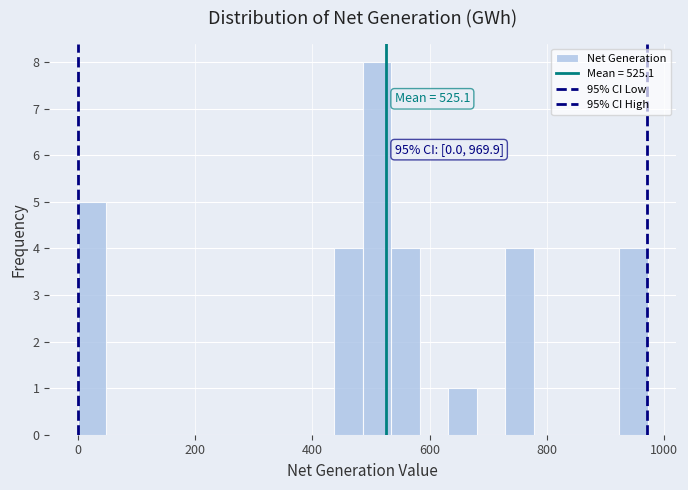

Around what value on the x-axis is the tallest bar? Give the approximate position of its centre, as read against the axis.

520